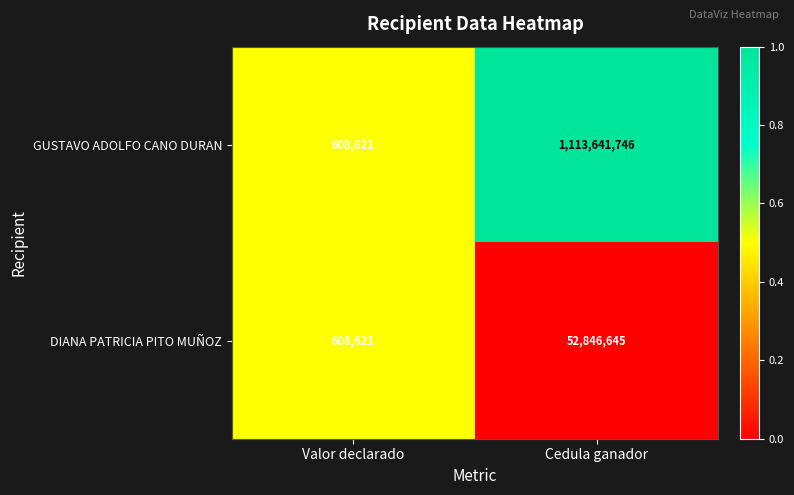

Reading right to left, transcribe all the data shown in this chart.

GUSTAVO ADOLFO CANO DURAN: 1113641746	608621
DIANA PATRICIA PITO MUÑOZ: 52846645	608621